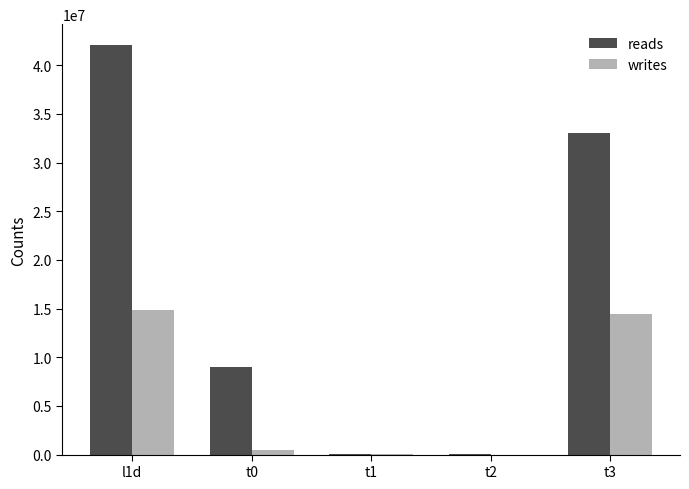

Which series changed the most between l1d and t3?

reads